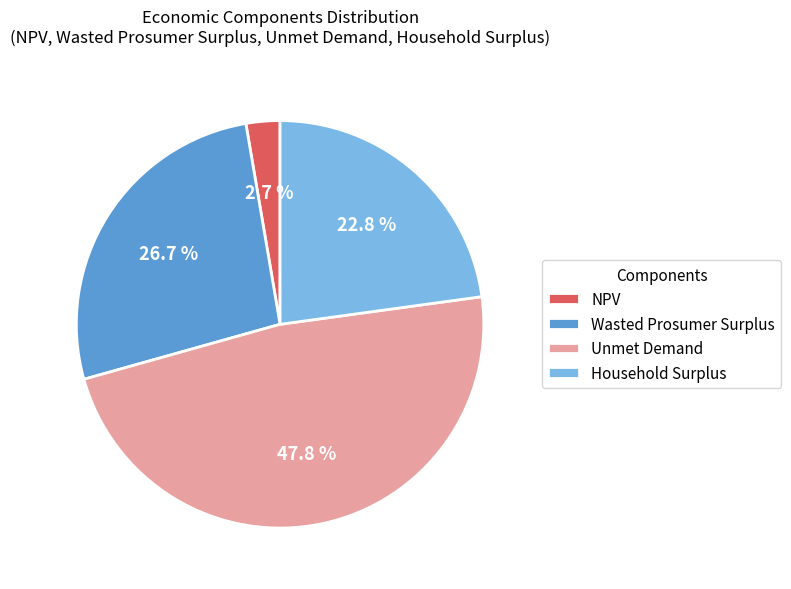

Is the sum of Wasted Prosumer Surplus and NPV greater than half?

No